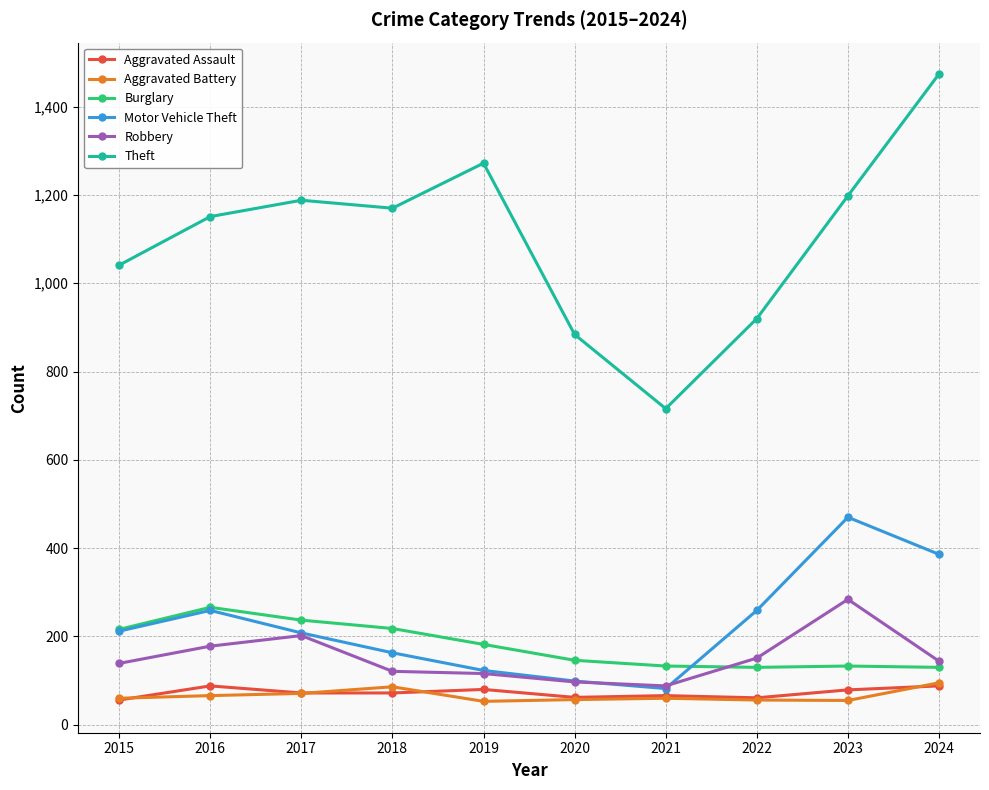

At which category does Theft reach its first local peak?

2017